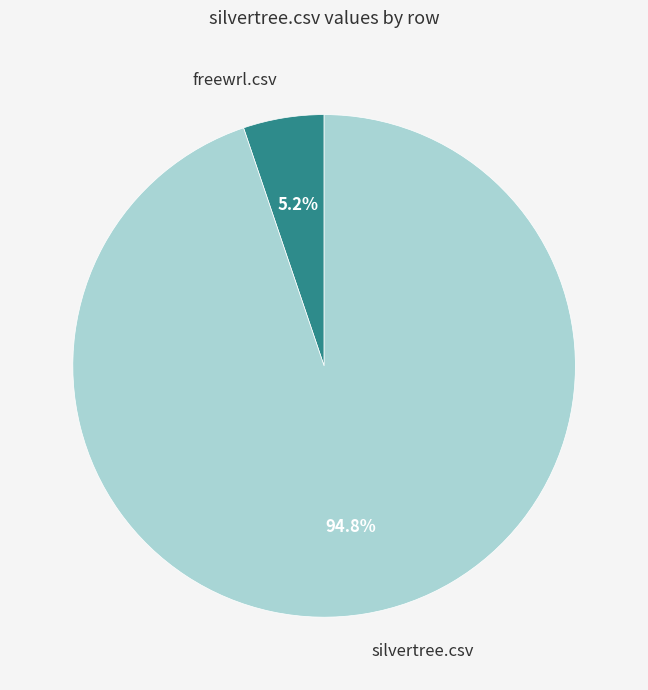

Is there a majority slice in this chart?

Yes